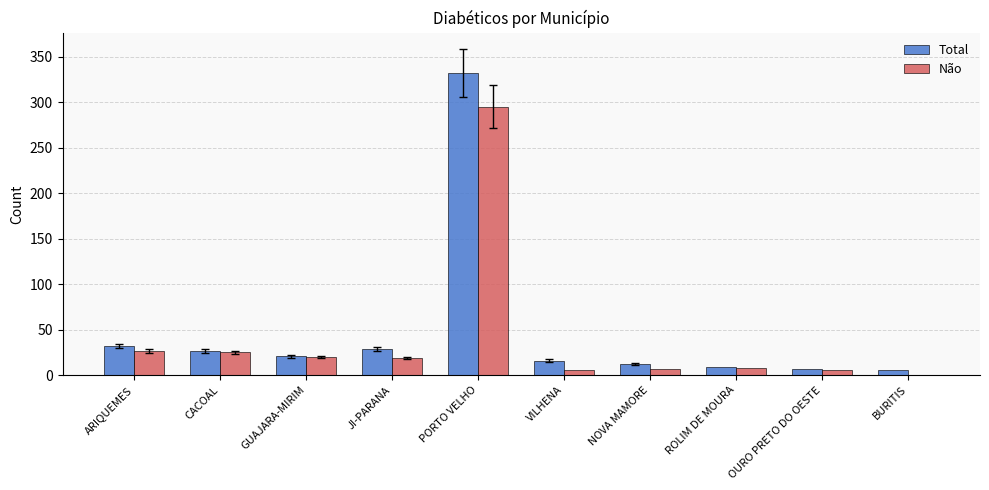

Where is Total nearest to the value 169?

ARIQUEMES